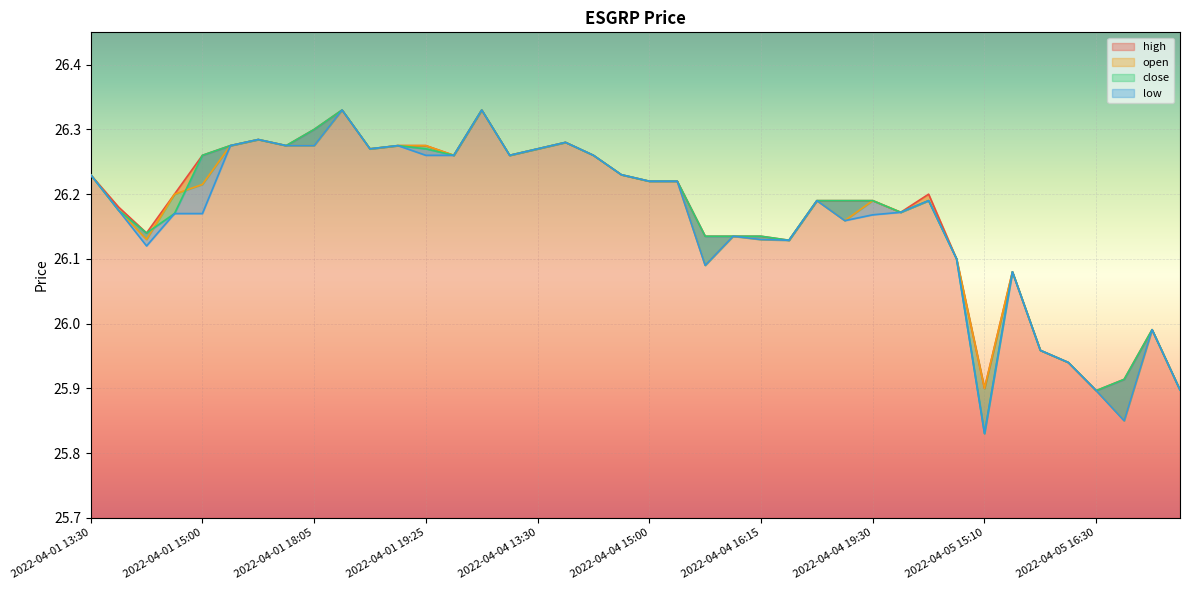

The high series shows 26.1 at 2022-04-04 17:35. True or false?

True